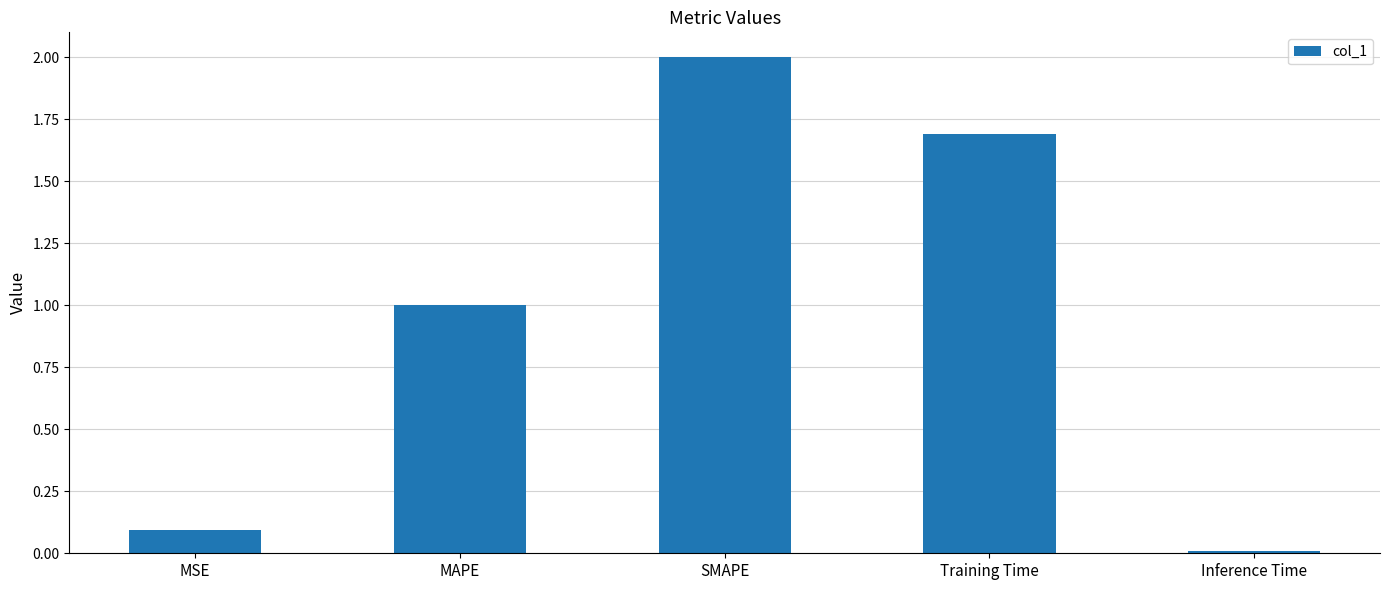

What is the change in value from MSE to Training Time?

+1.6